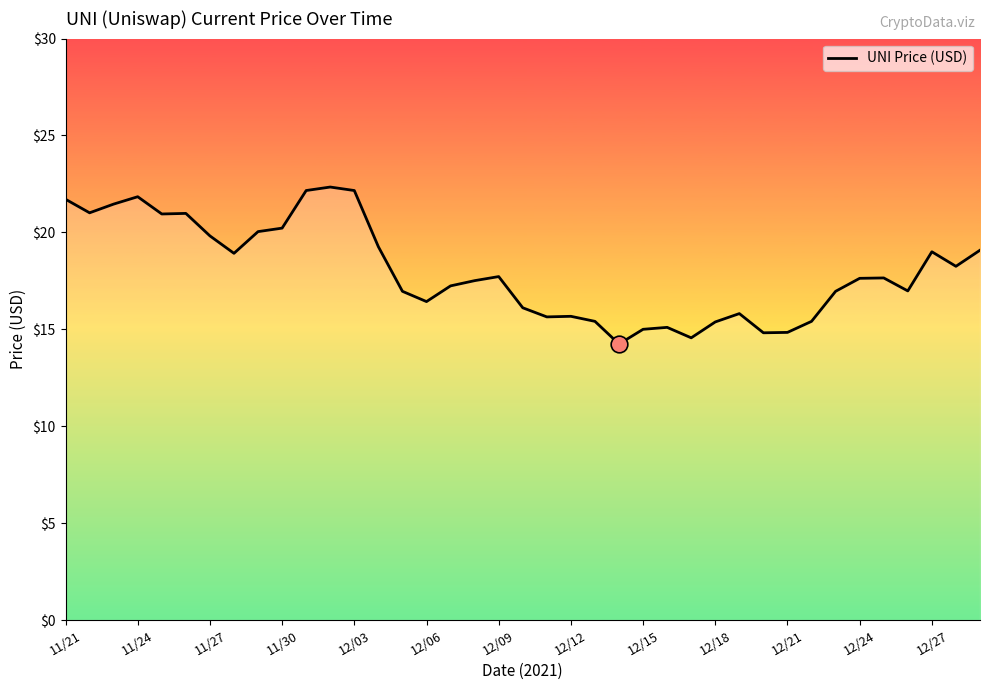

What is the smallest value displayed?

14.2